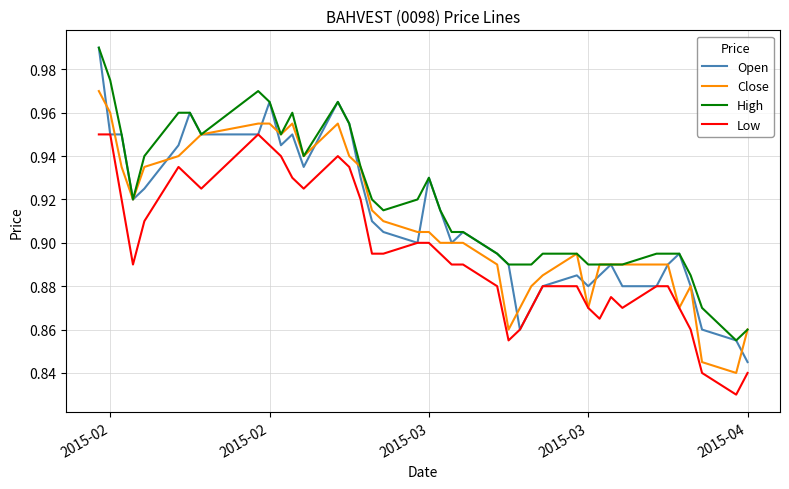

True or false: Low and High intersect in this chart.

False